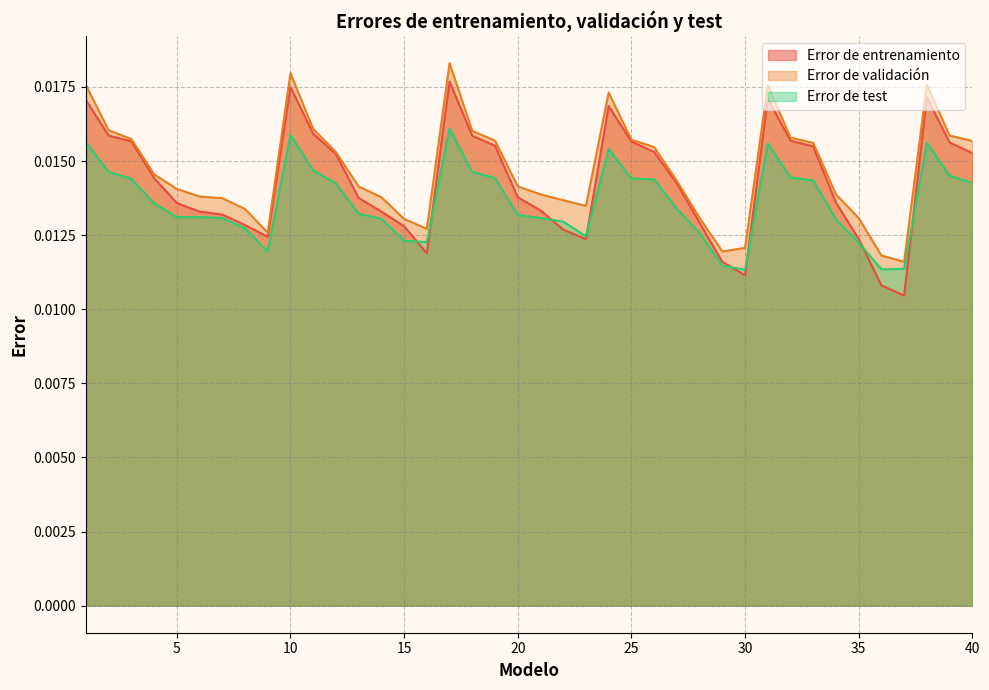

Which series has the largest range (max minus min)?

Error de entrenamiento